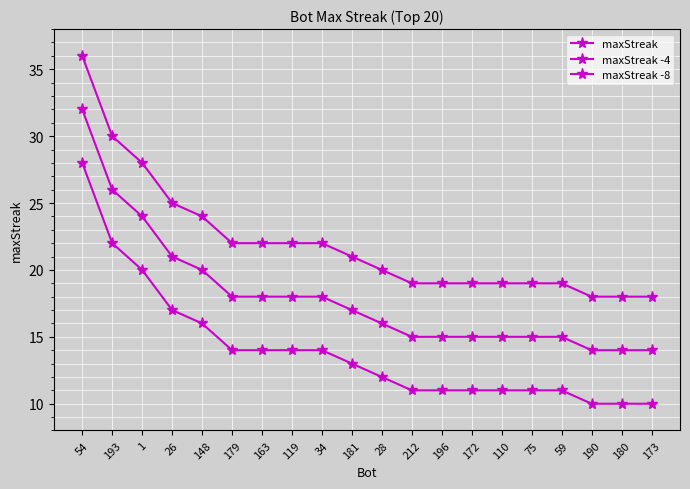

Is this an area chart (filled region under the line)?

No